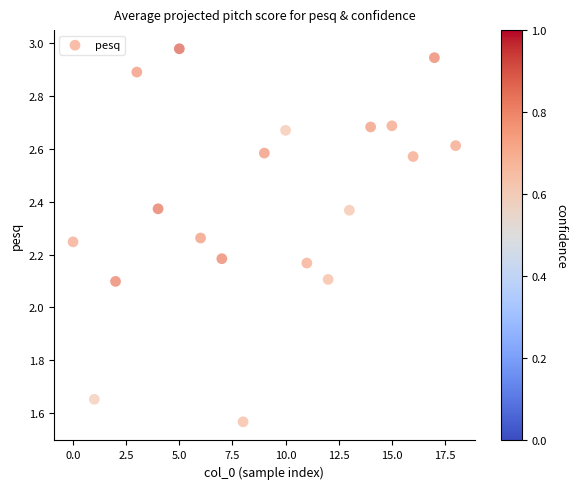

What is the range of Y values (max minus min)?

1.4